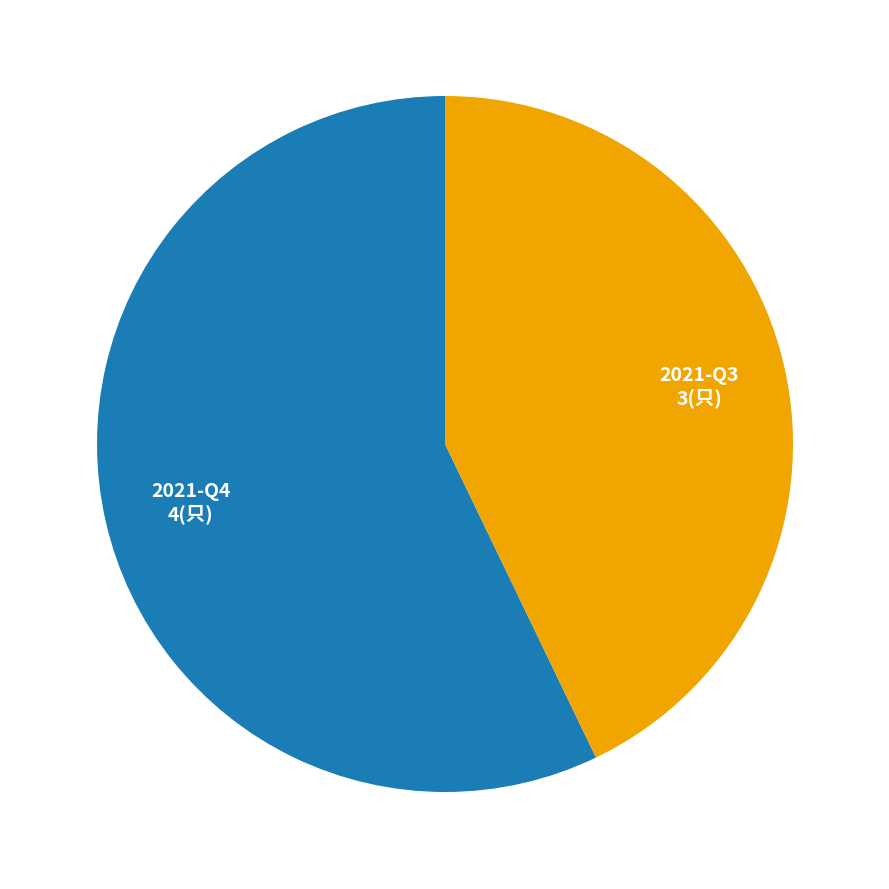

What is the ratio of the value at 2021-Q4 to the value at 2021-Q3?

1.3